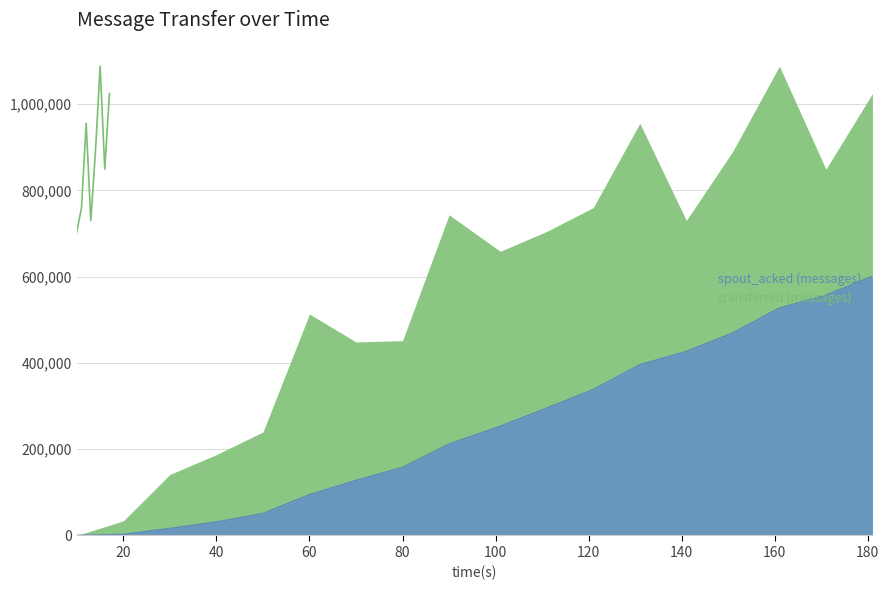

What is the ratio of the value at 70 to the value at 90?

0.6